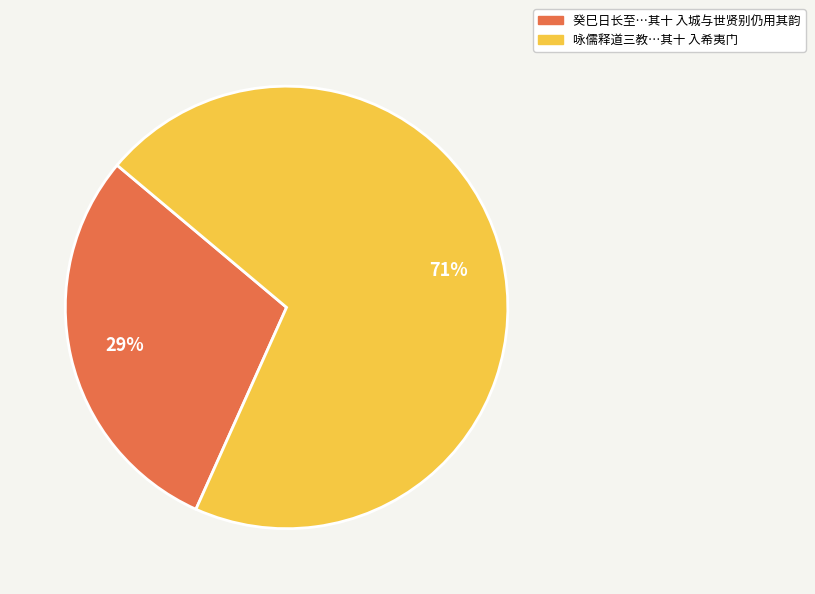

Count the number of slices in the pie.

2